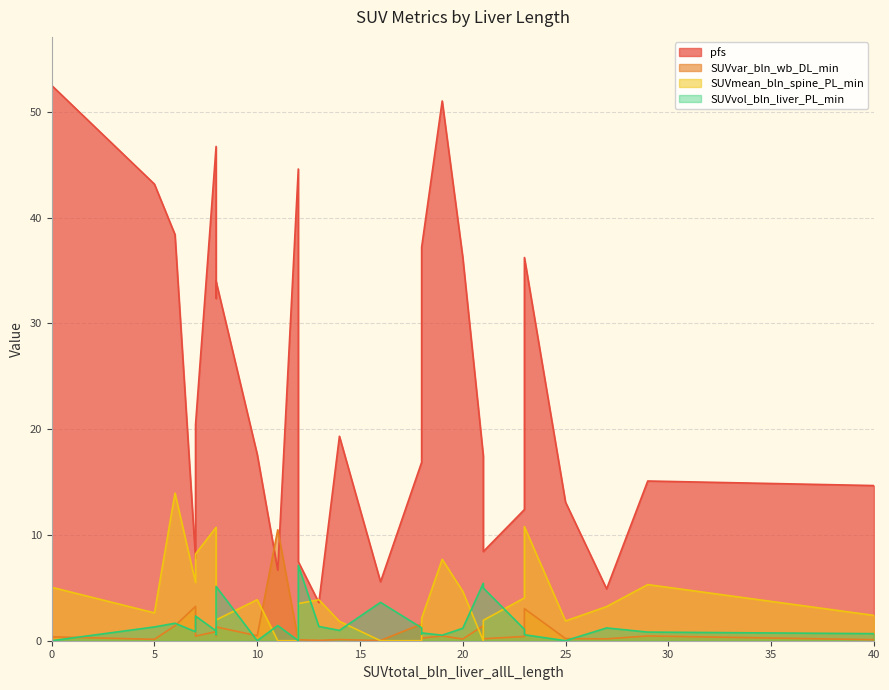

How many lines are shown in the chart?

4